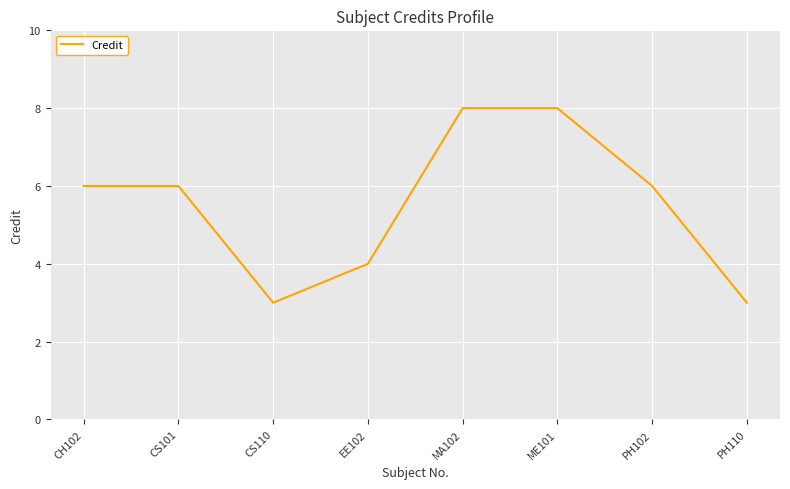

What is the difference between the values at CS110 and CS101?

3